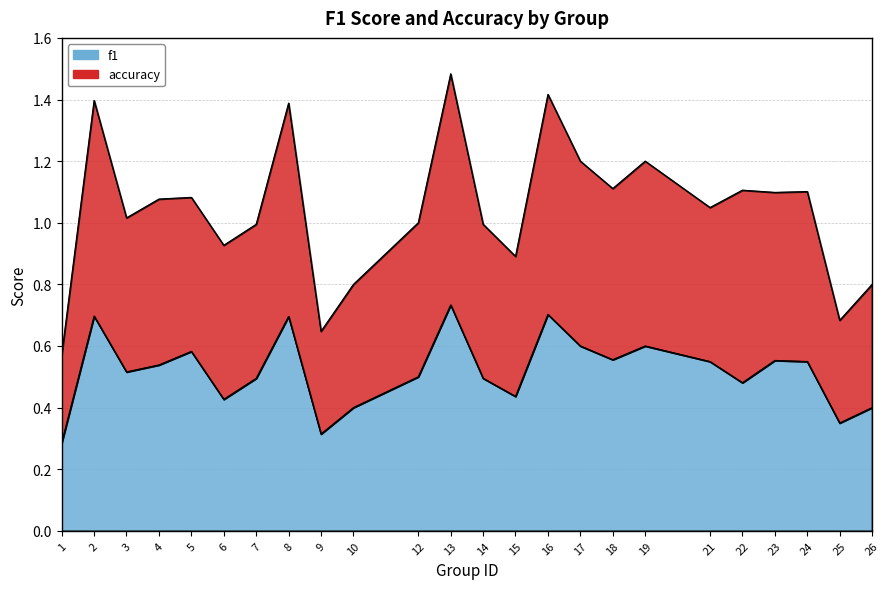

At how many categories does at least one series exceed 0?

24